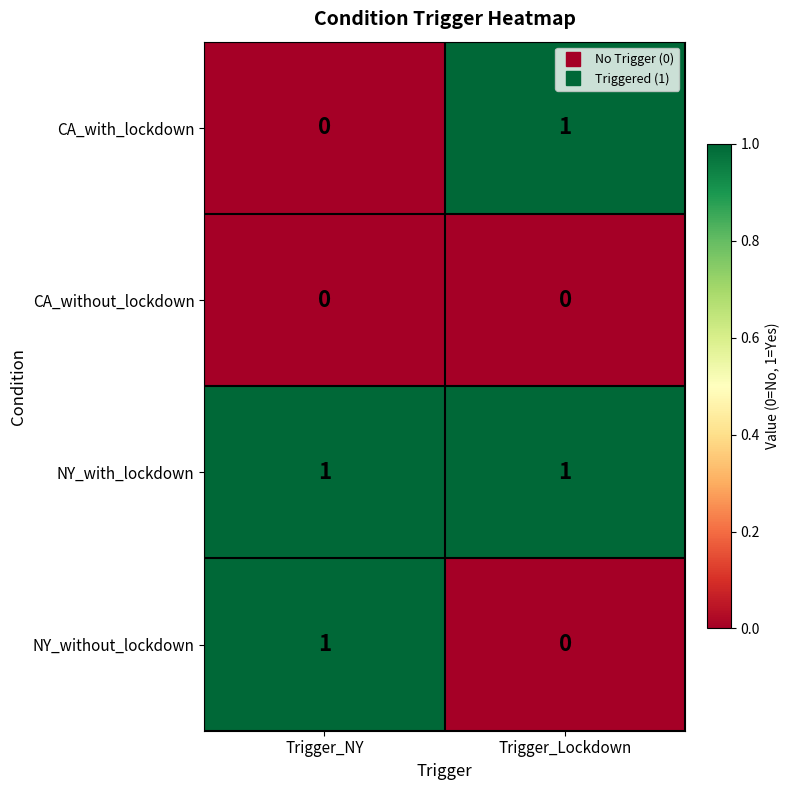

Is the value of CA_without_lockdown at Trigger_Lockdown greater than the value of NY_with_lockdown at Trigger_Lockdown?

No